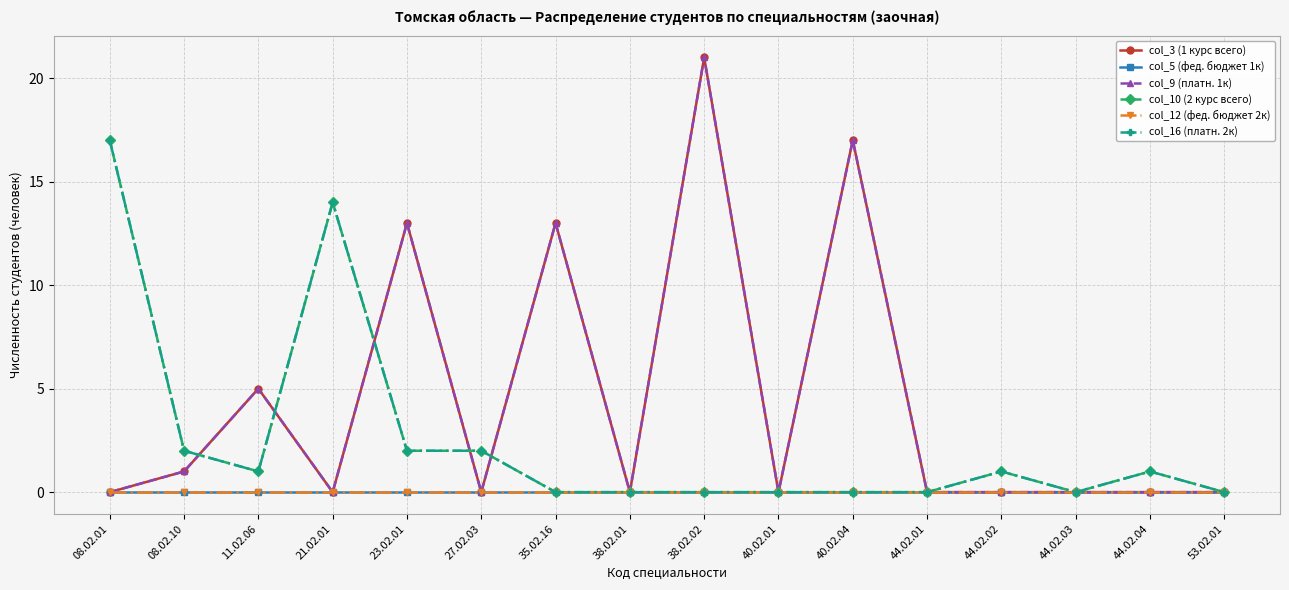

True or false: col_16 (платн. 2к) has more than 1 points higher than both neighbors.

True